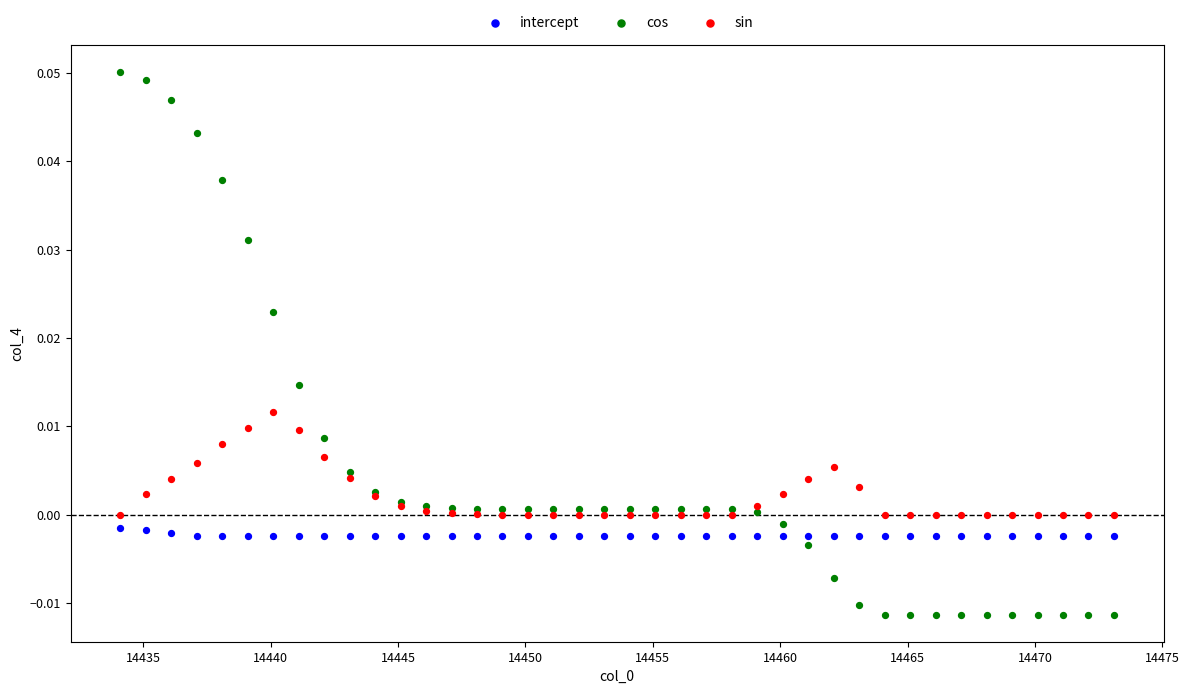

Which series has the widest spread of Y values?

cos